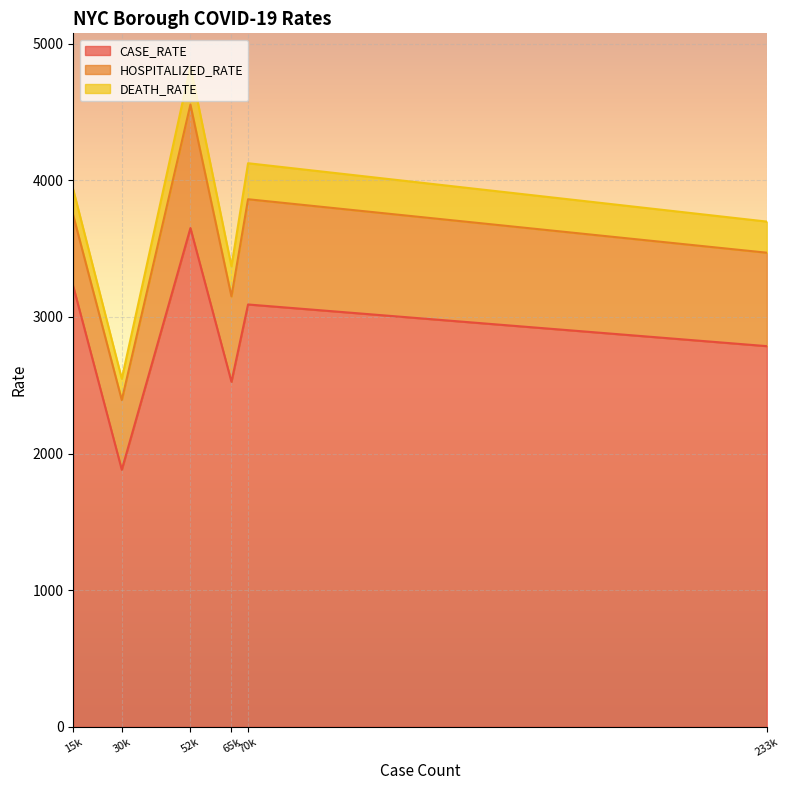

At which category is the sum across all series the highest?

52k